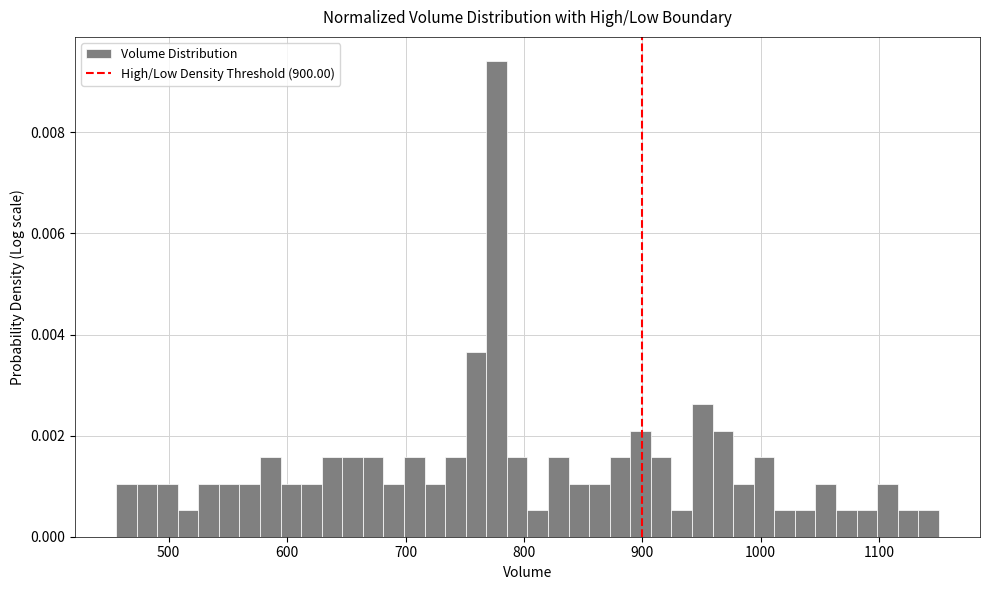

Read against the x-axis, roughly where is the centre of the tallest bar?

780